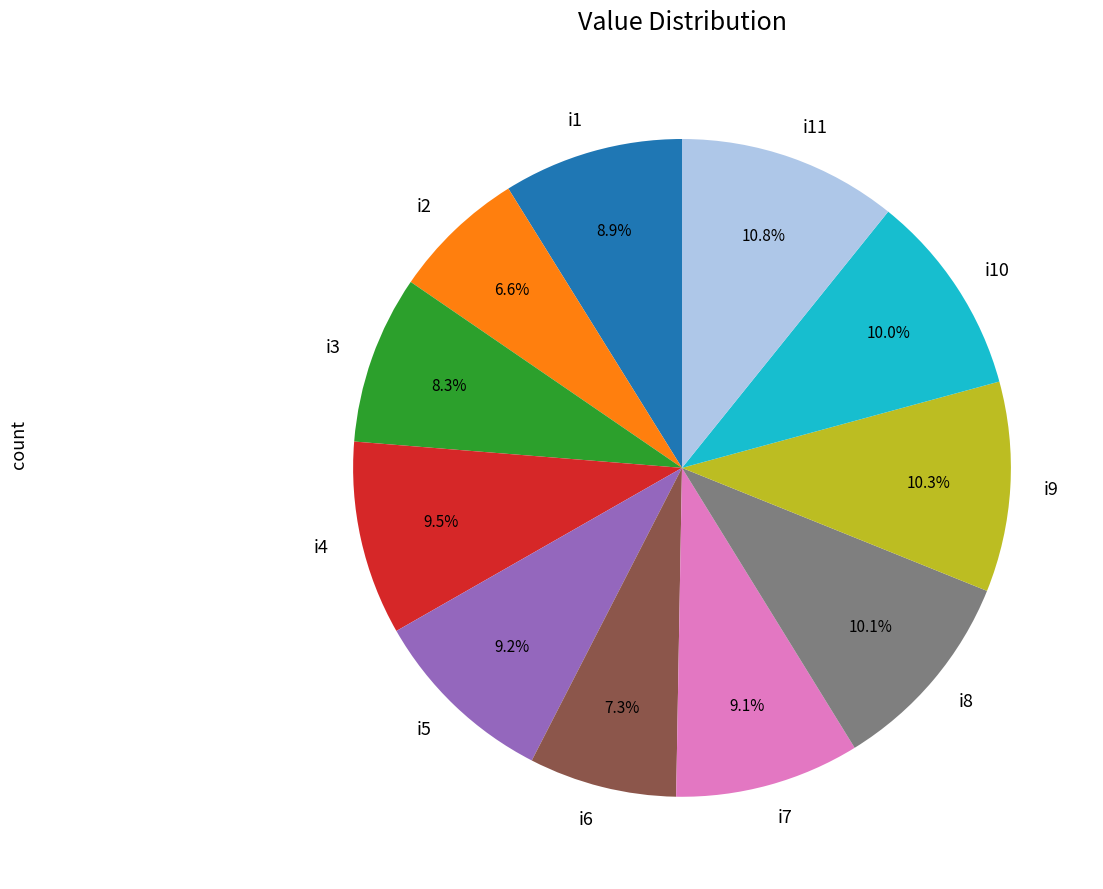

Does i1 represent more than half of the total?

No